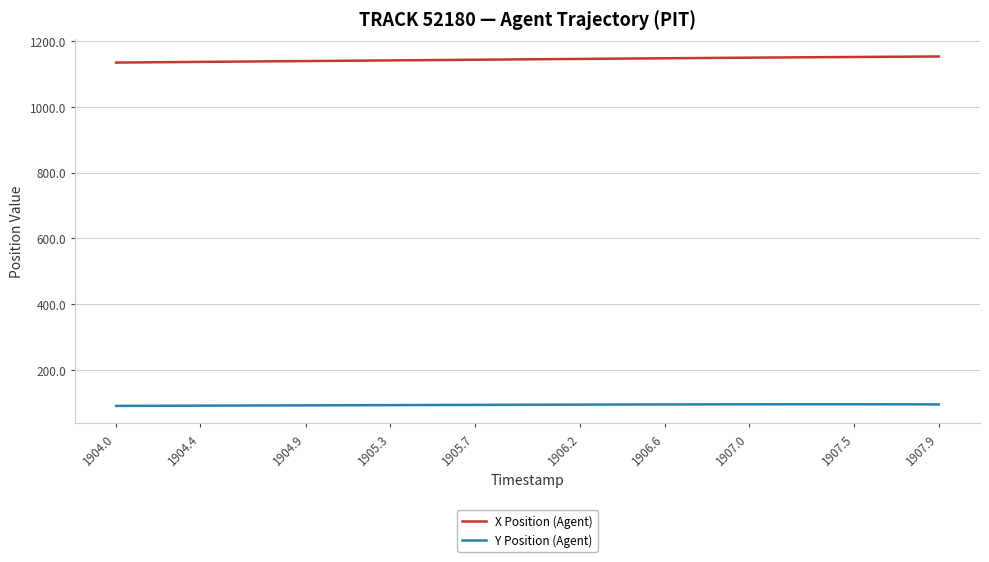

Rank the series by their average value, from highest to lowest.

X Position (Agent), Y Position (Agent)